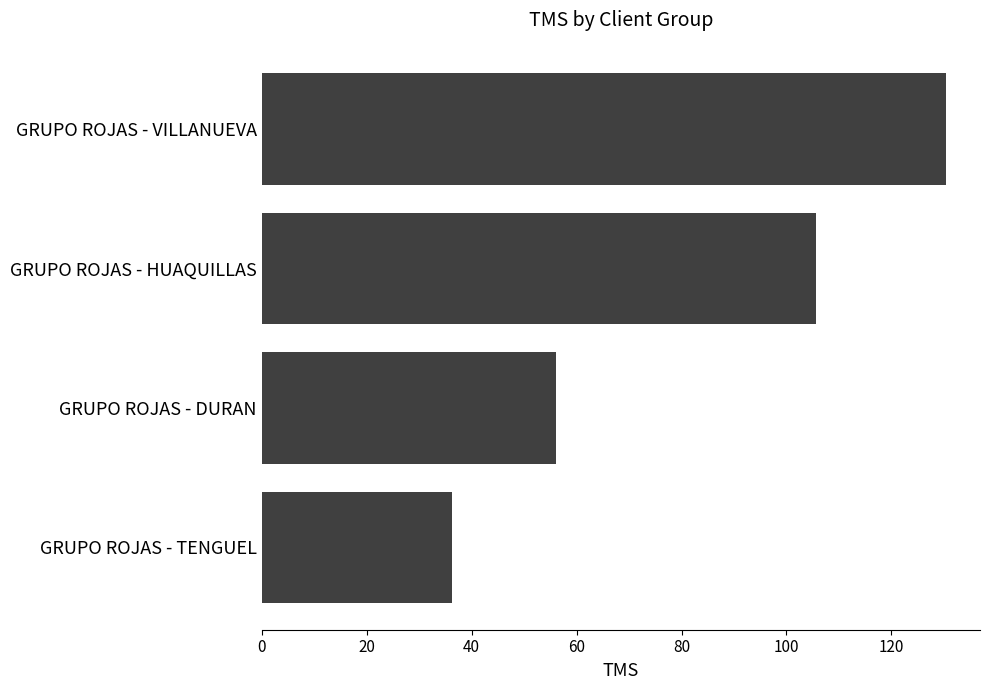

Between GRUPO ROJAS - DURAN and GRUPO ROJAS - HUAQUILLAS, which is larger?

GRUPO ROJAS - HUAQUILLAS